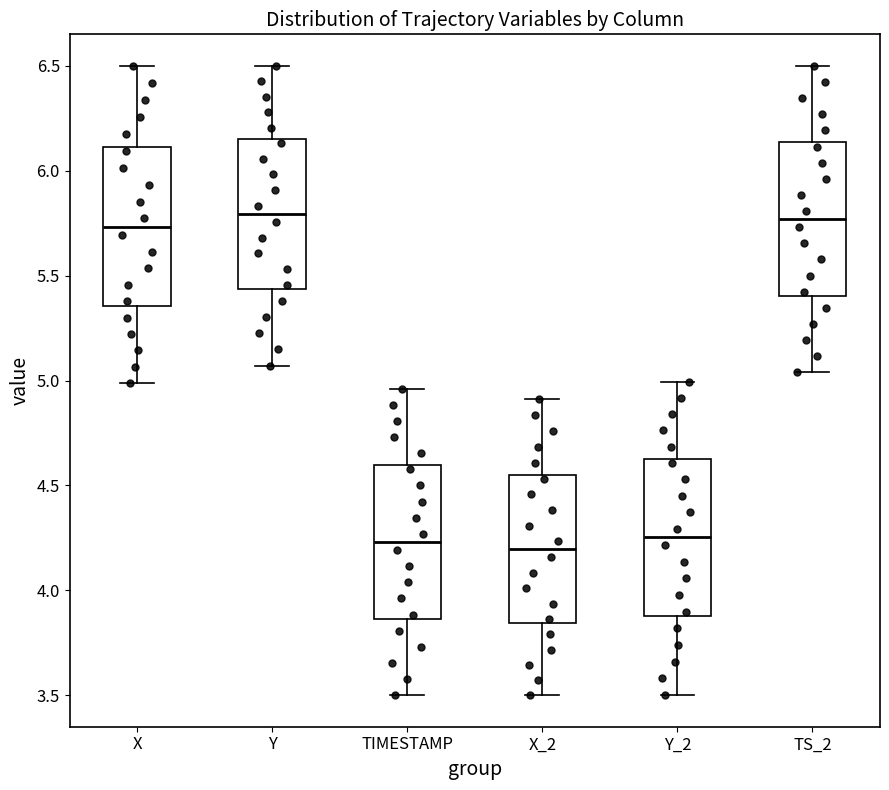

Reading left to right, read every box against the y-axis: the position of its median line, the range the box covers, and the ends of its whiskers. The values are not printed on the chart, so give them approximately, as read against the axis.

X: median 5.75, box 5.35 to 6.10, whiskers 5.00 to 6.50
Y: median 5.80, box 5.45 to 6.15, whiskers 5.05 to 6.50
TIMESTAMP: median 4.25, box 3.85 to 4.60, whiskers 3.50 to 4.95
X_2: median 4.20, box 3.85 to 4.55, whiskers 3.50 to 4.90
Y_2: median 4.25, box 3.90 to 4.65, whiskers 3.50 to 5.00
TS_2: median 5.75, box 5.40 to 6.15, whiskers 5.05 to 6.50